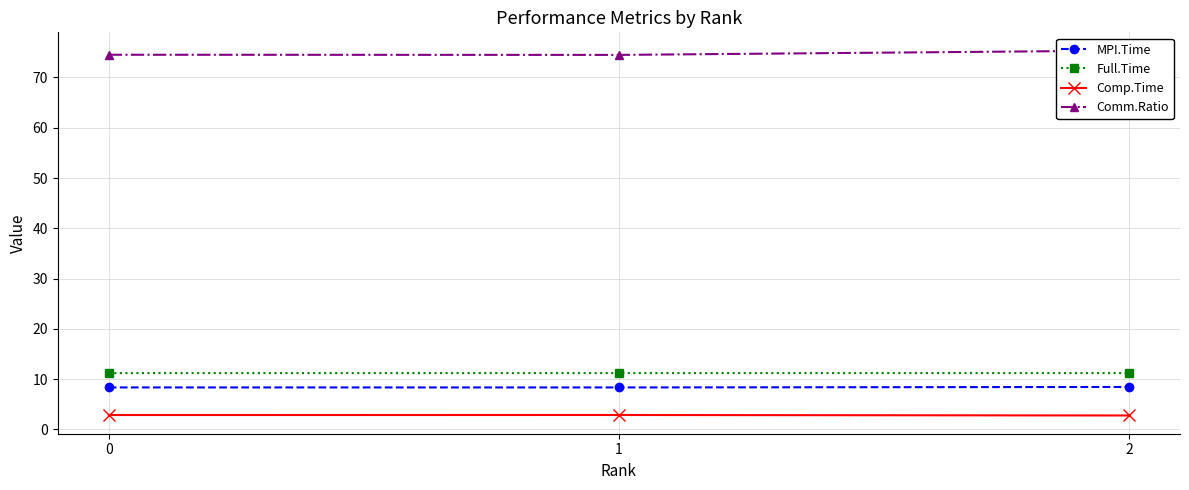

Count the Comm.Ratio values in the range 74 to 75.

2